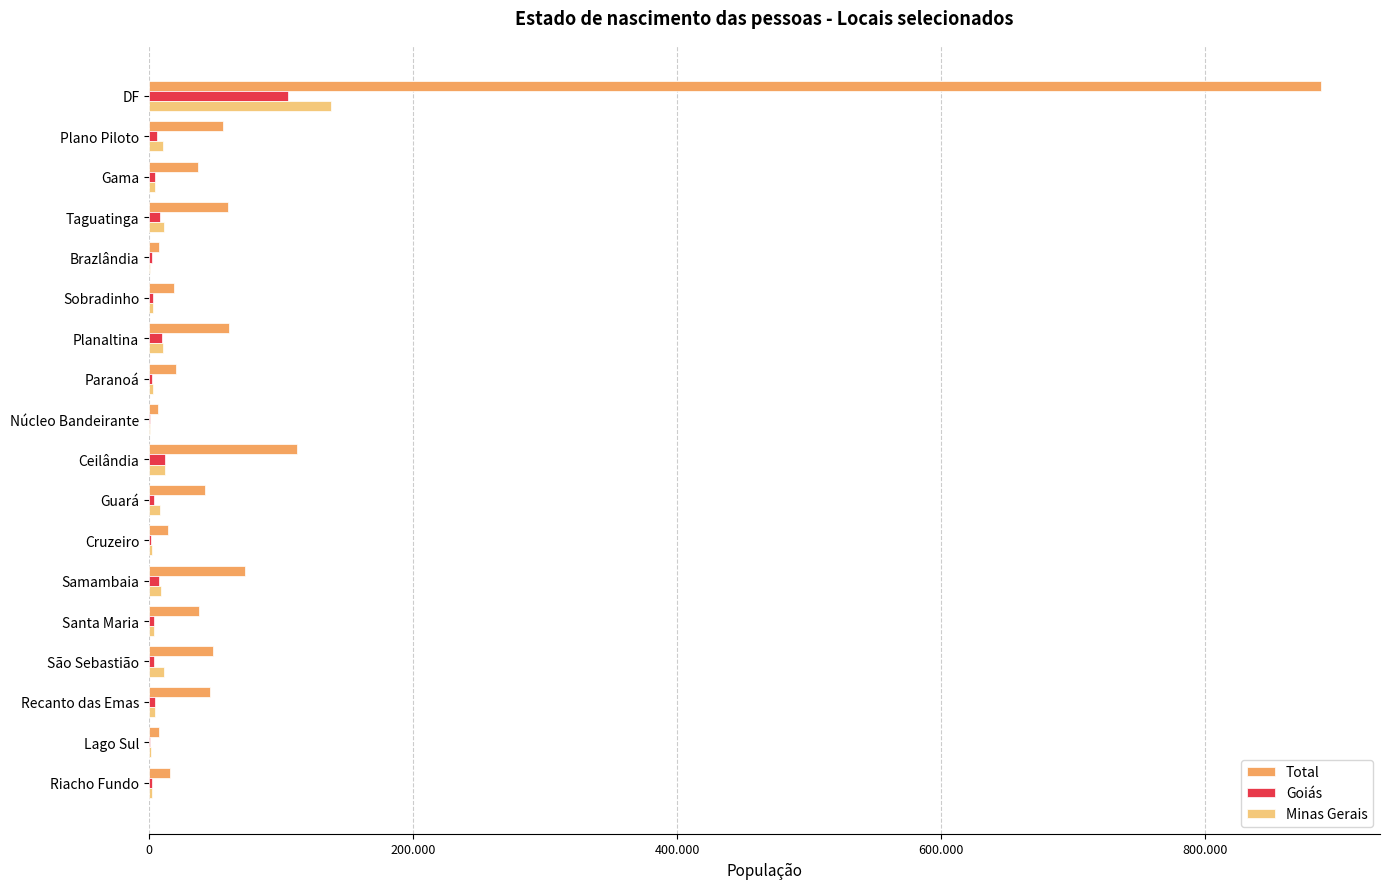

What position from the right is São Sebastião?

4